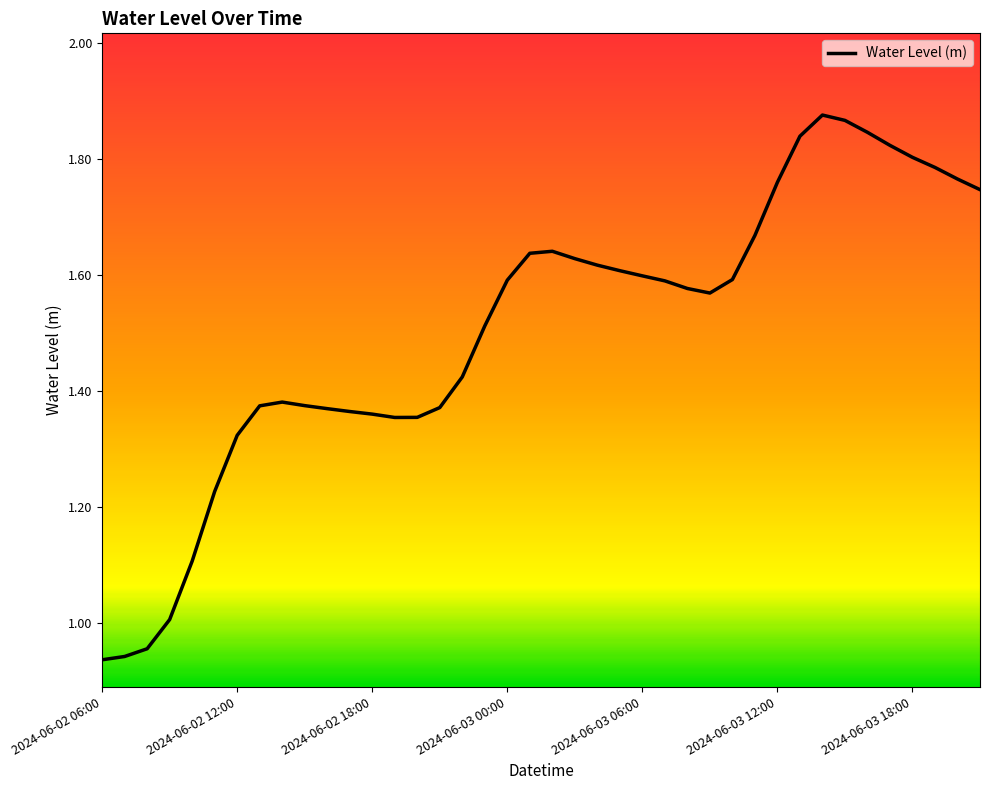

Does the chart display data point markers on the line(s)?

No